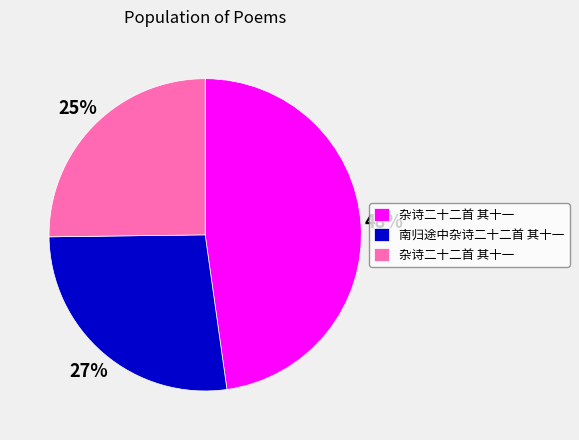

To the nearest percent, what is the average slice percentage?

33%